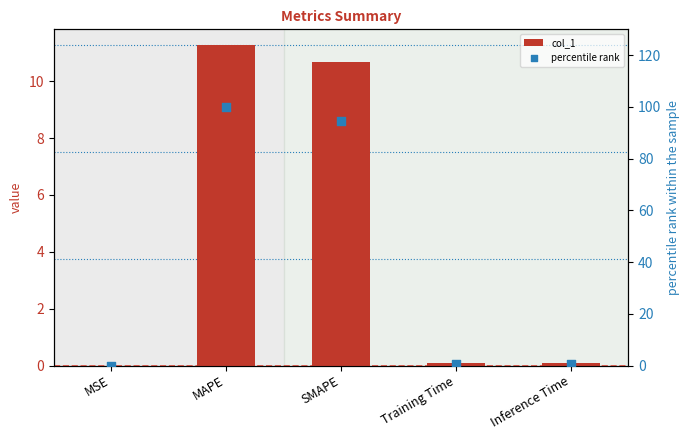

What are all the series names shown in the legend?

col_1, percentile rank